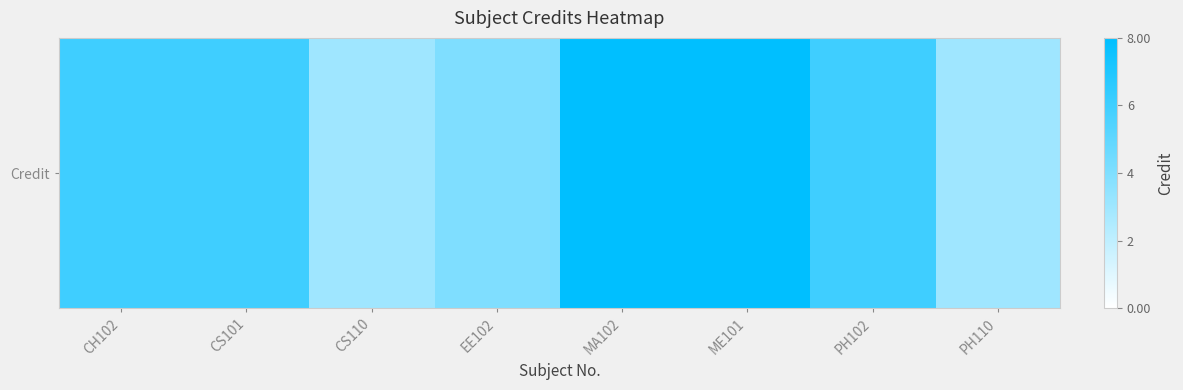

At which category does the chart reach its minimum across all series?

CS110